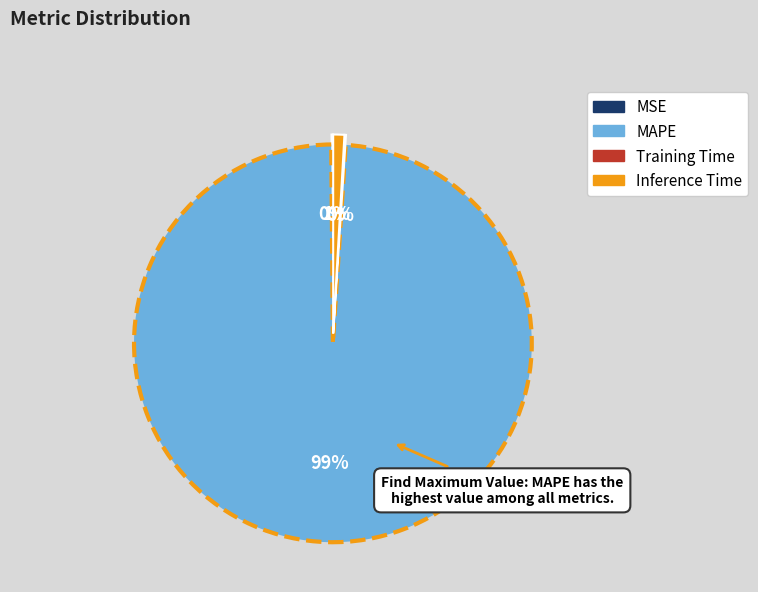

The MAPE slice represents 94% of the pie. True or false?

False